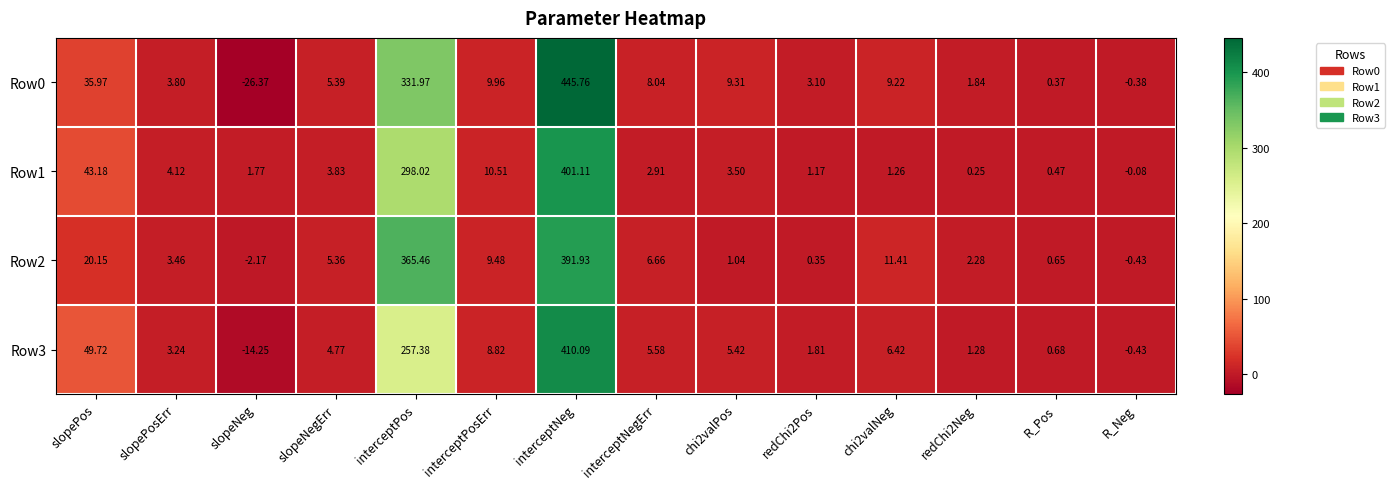

At which label is Row3 closest to 197?

interceptPos